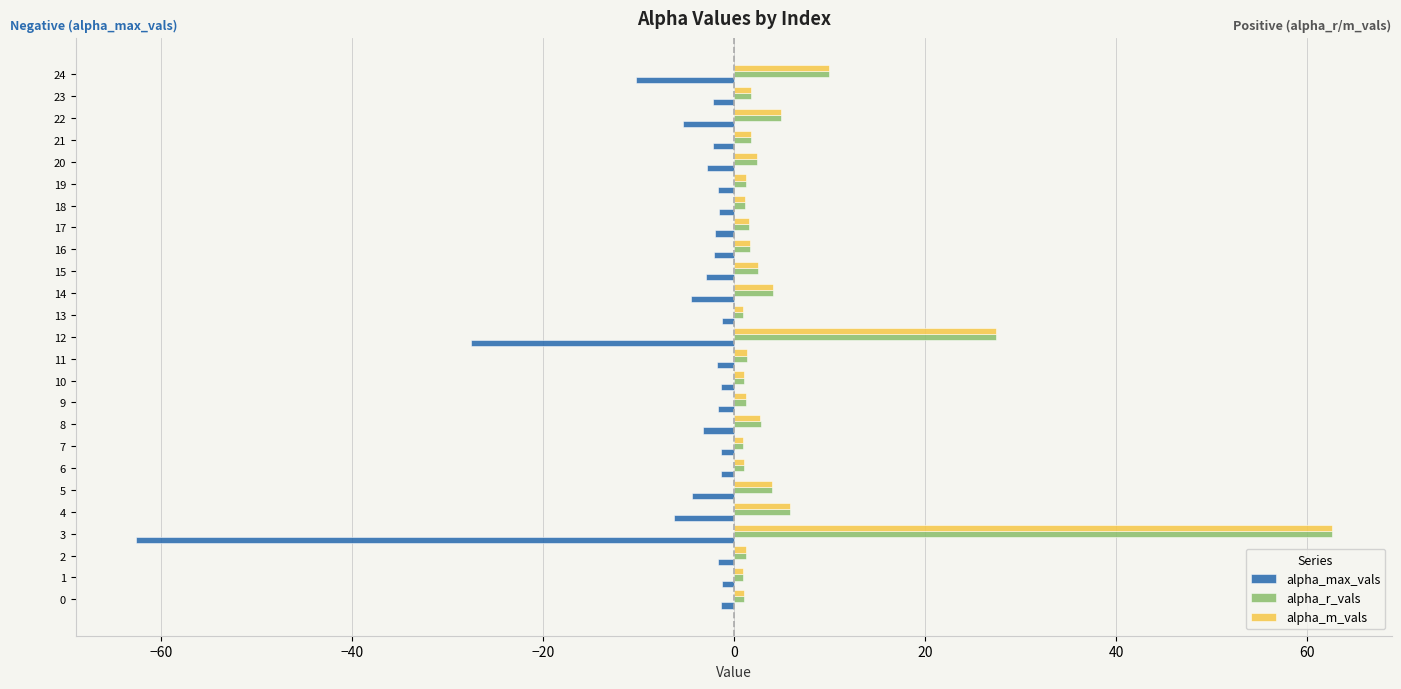

At which category is the sum across all series the highest?

3